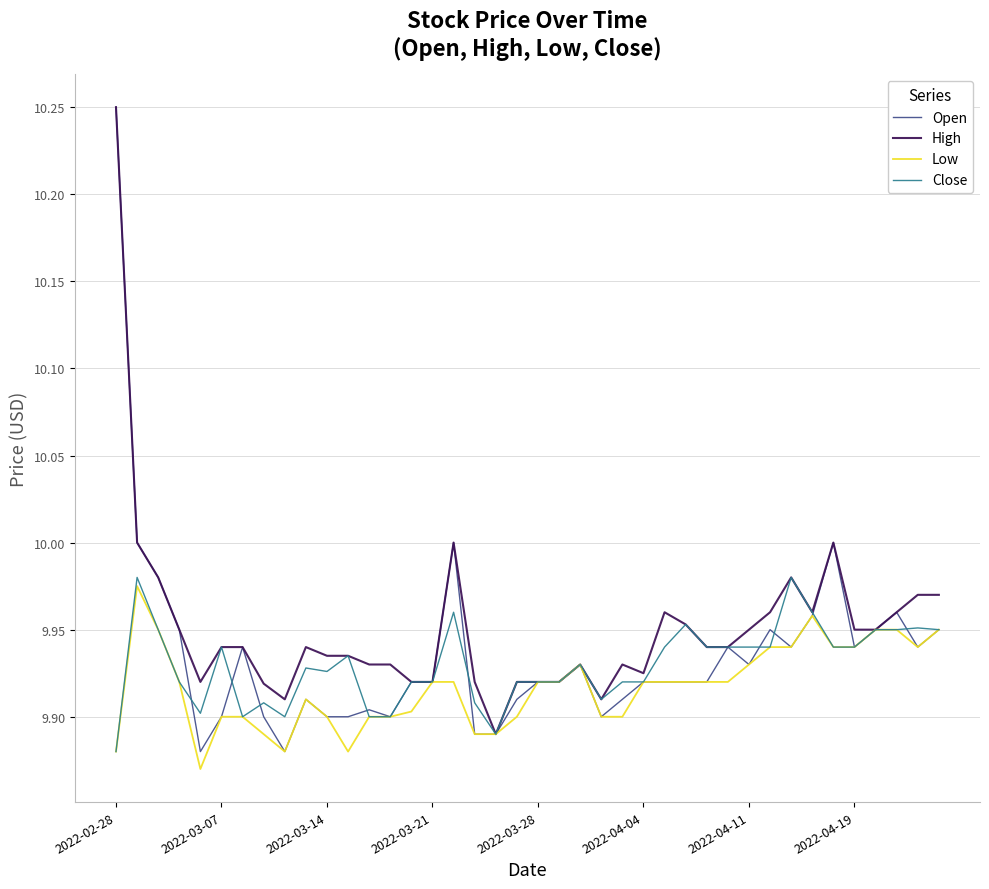

How many interior local valleys does the Close series have?

6